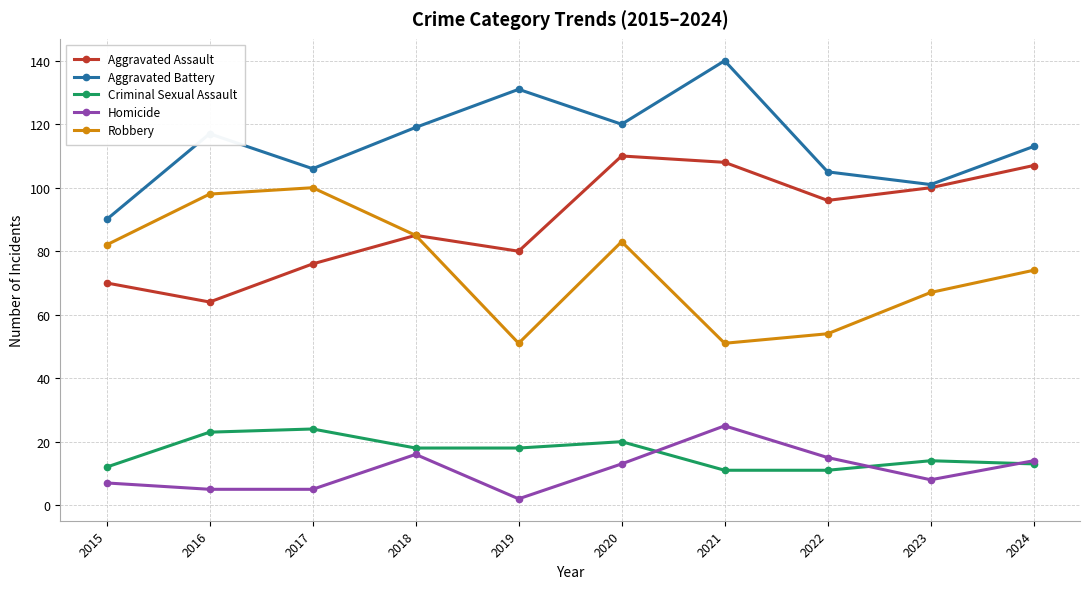

Which series has the largest total across all categories?

Aggravated Battery